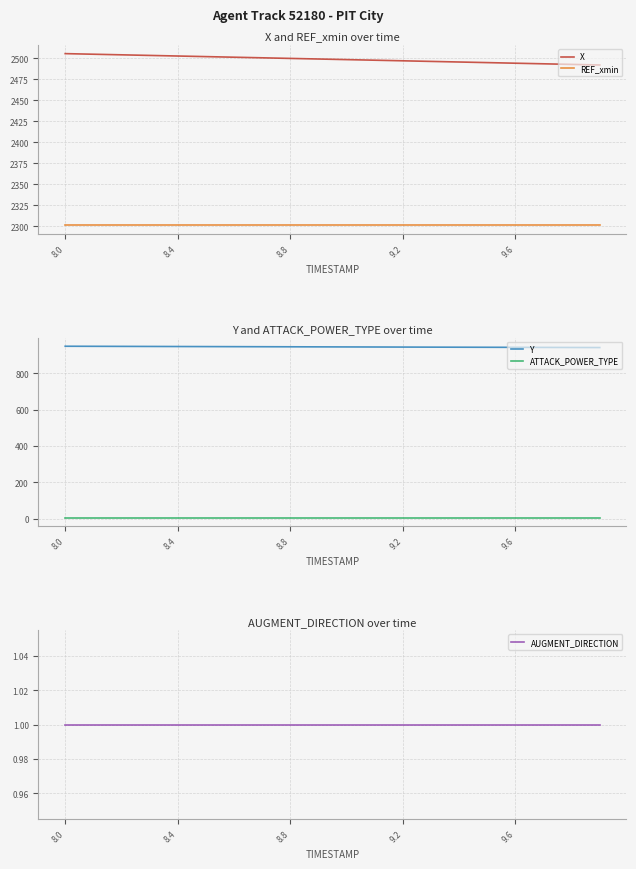

What is the value of the Y point at the 17th from the left?

942.4